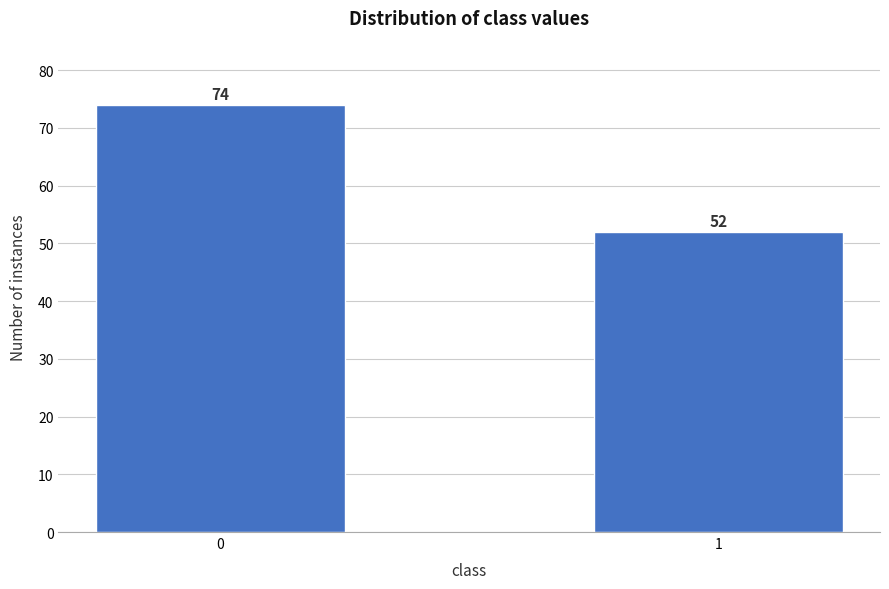

Reading left to right, transcribe all the data shown in this chart.

0=74	1=52